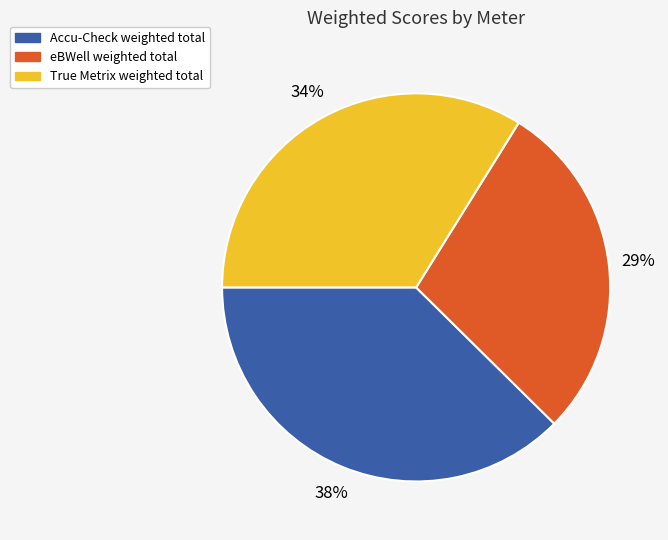

To the nearest percent, what percentage of the pie is eBWell?

29%